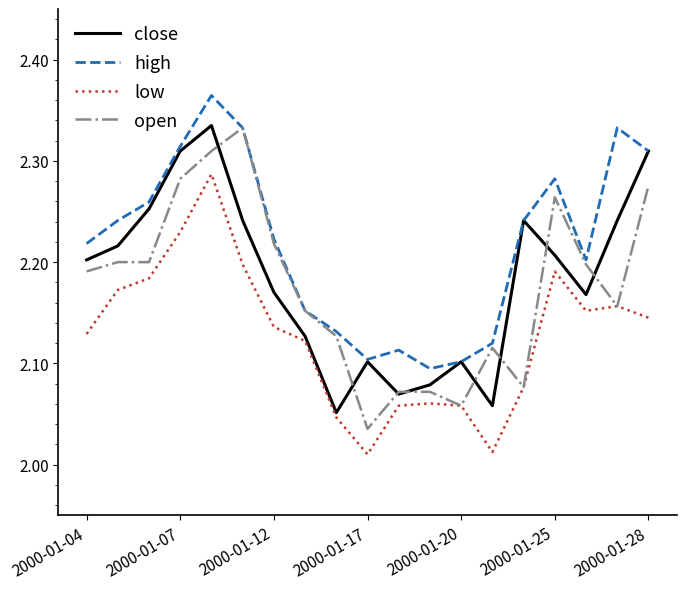

Which series has the largest total across all categories?

high